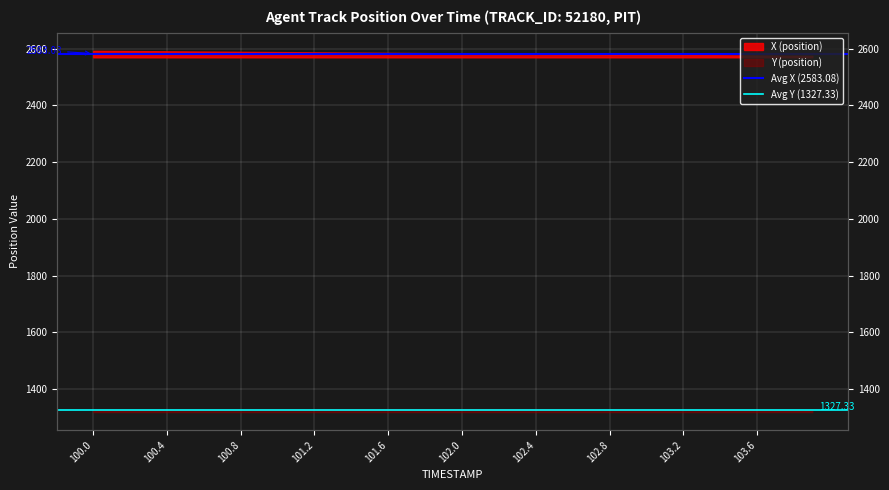

Is this an area chart (filled region under the line)?

No